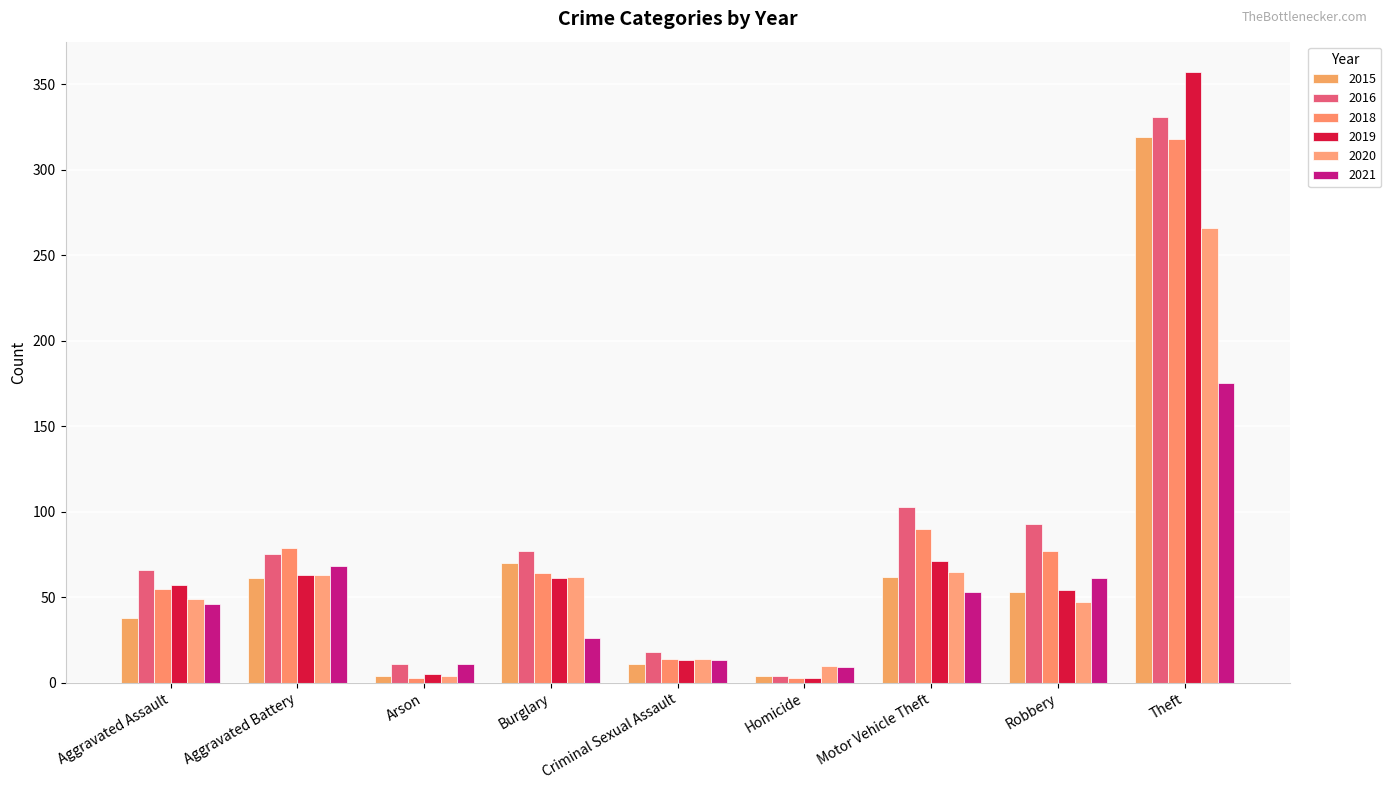

What is the total value across all series at Motor Vehicle Theft?

444